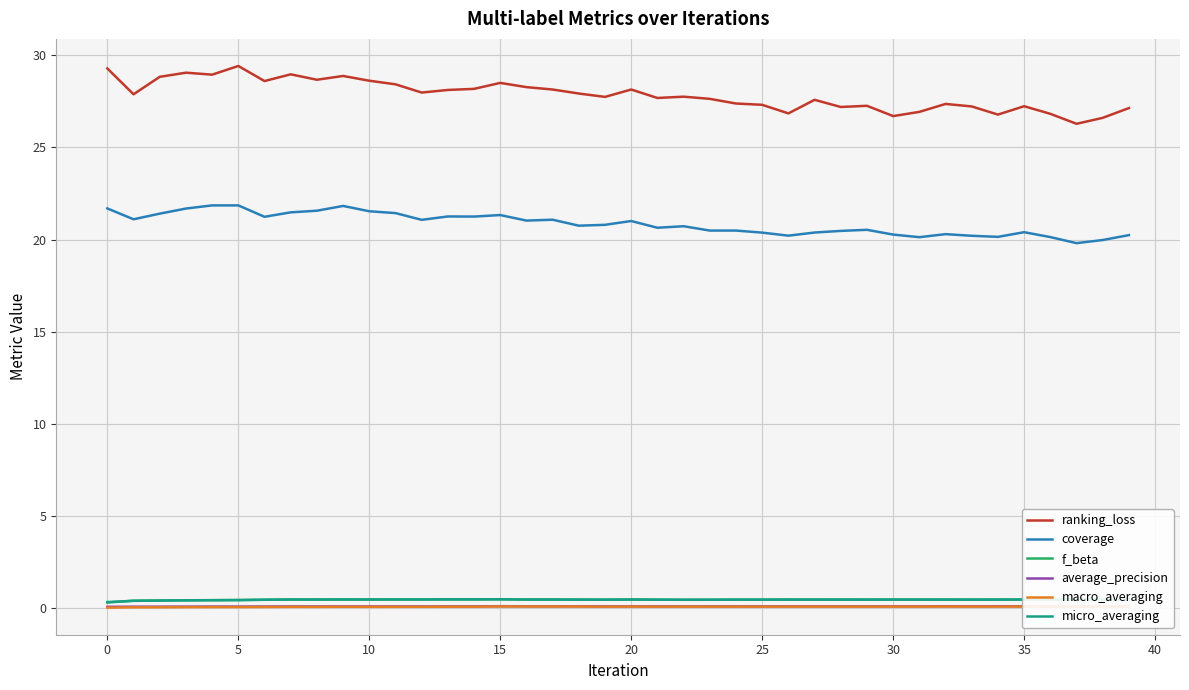

True or false: average_precision and coverage cross at least once.

False